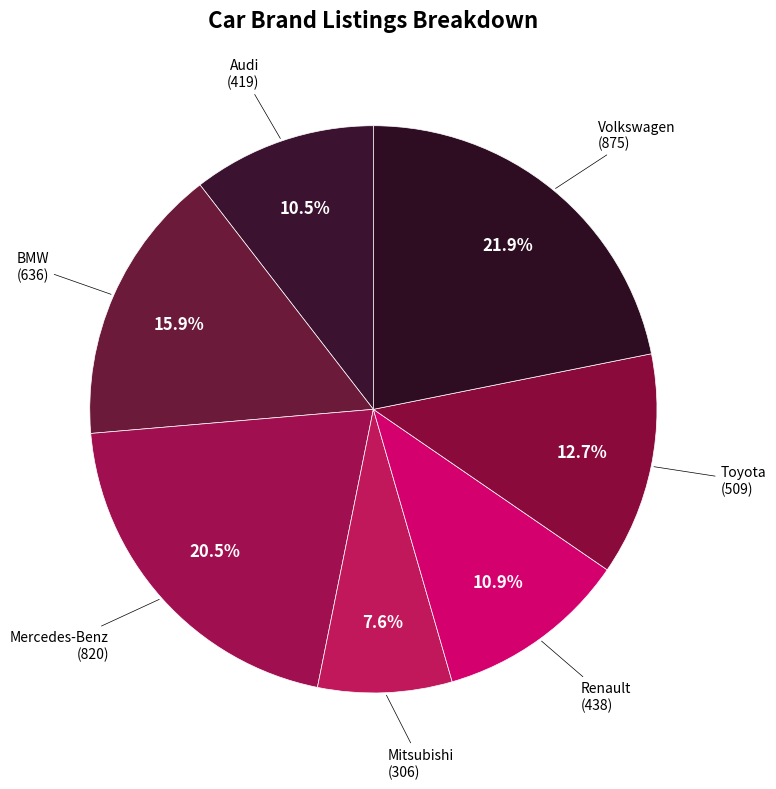

Which has a higher value, Toyota or Volkswagen?

Volkswagen